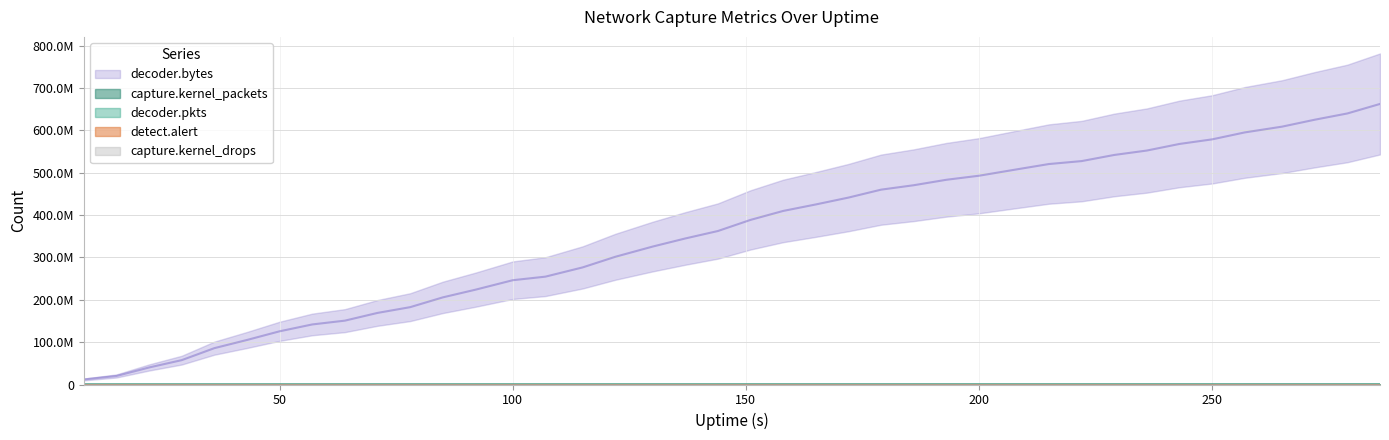

Is this an area chart (filled region under the line)?

No